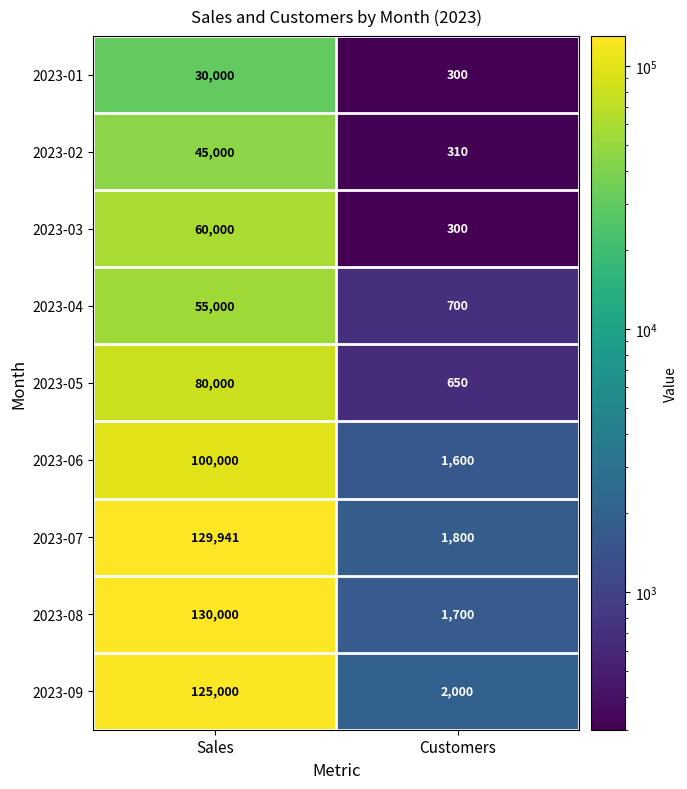

What is the difference between the 2023-03 values at Sales and Customers?

59700